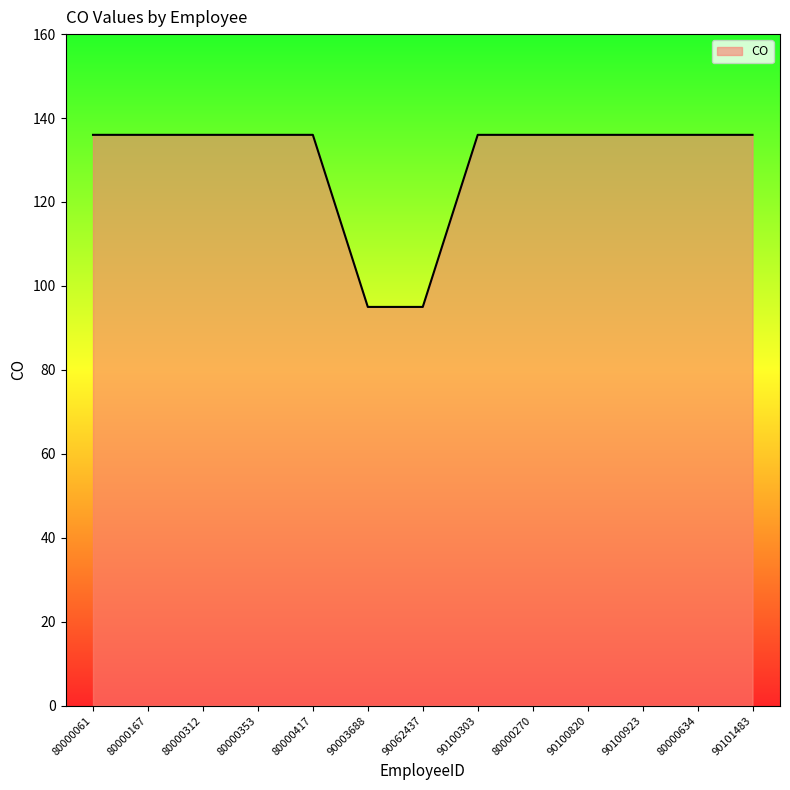

What is the maximum value shown in the chart?

136